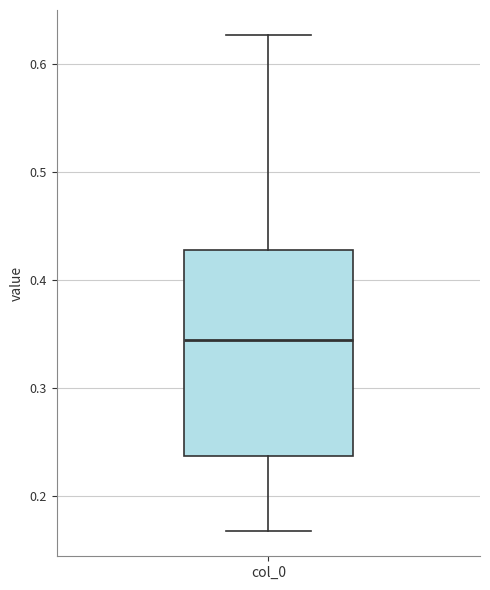

Transcribe this box plot: give where the median line is, the range the box spans, and where the two whiskers end, as read against the y-axis. The values are not printed on the chart, so give them approximately, as read against the axis.

median 0.34, box 0.24 to 0.43, whiskers 0.17 to 0.63